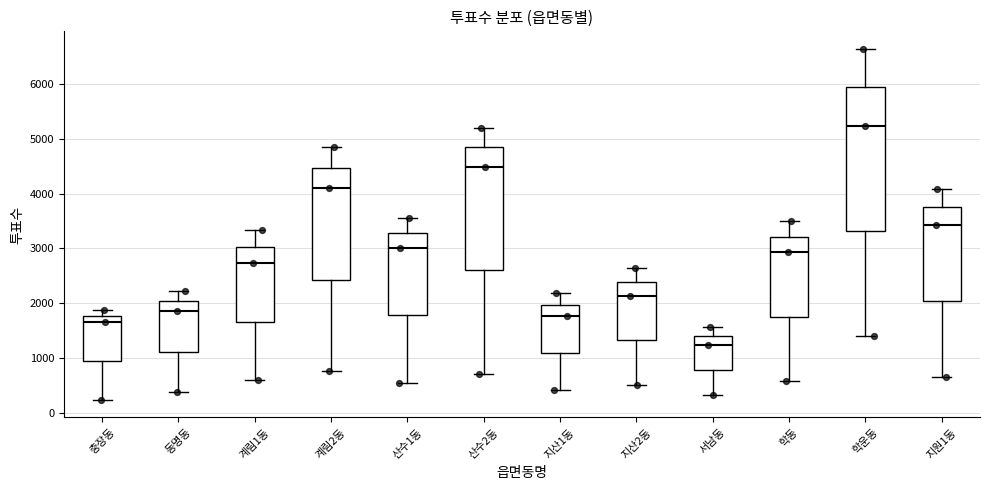

Reading left to right, read every box against the y-axis: the position of its median line, the range the box covers, and the ends of its whiskers. The values are not printed on the chart, so give them approximately, as read against the axis.

충장동: median 1700, box 900 to 1800, whiskers 200 to 1900
동명동: median 1900, box 1100 to 2000, whiskers 400 to 2200
계림1동: median 2700, box 1700 to 3000, whiskers 600 to 3300
계림2동: median 4100, box 2400 to 4500, whiskers 800 to 4900
산수1동: median 3000, box 1800 to 3300, whiskers 600 to 3600
산수2동: median 4500, box 2600 to 4800, whiskers 700 to 5200
지산1동: median 1800, box 1100 to 2000, whiskers 400 to 2200
지산2동: median 2100, box 1300 to 2400, whiskers 500 to 2600
서남동: median 1200, box 800 to 1400, whiskers 300 to 1600
학동: median 2900, box 1800 to 3200, whiskers 600 to 3500
학운동: median 5200, box 3300 to 5900, whiskers 1400 to 6600
지원1동: median 3400, box 2000 to 3800, whiskers 700 to 4100